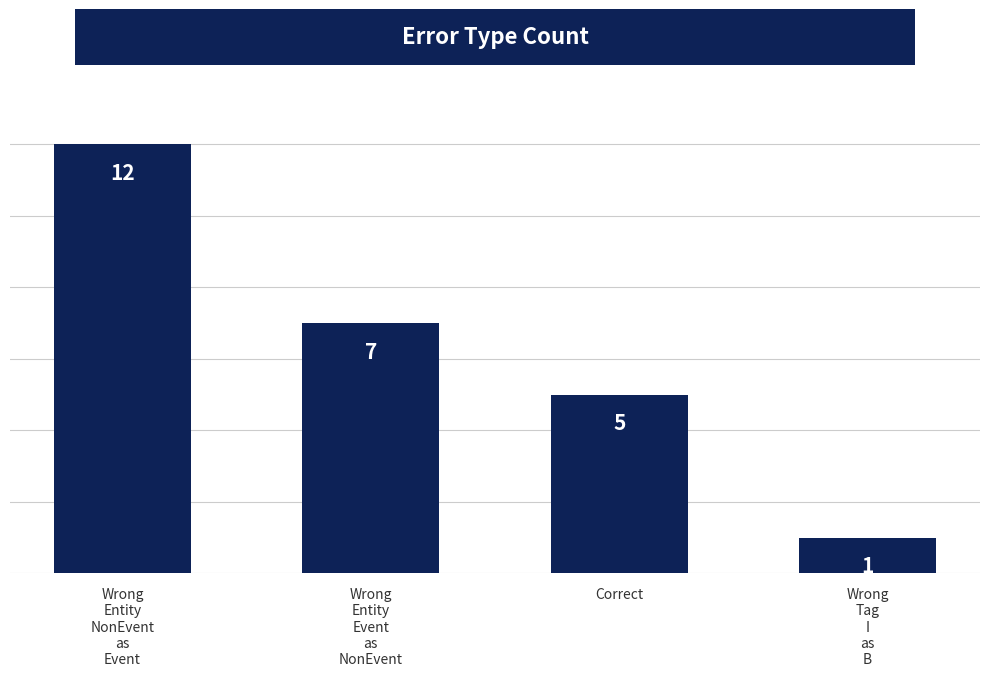

Approximately how many times larger is the value at Wrong
Entity
NonEvent
as
Event compared to Correct?

2.4